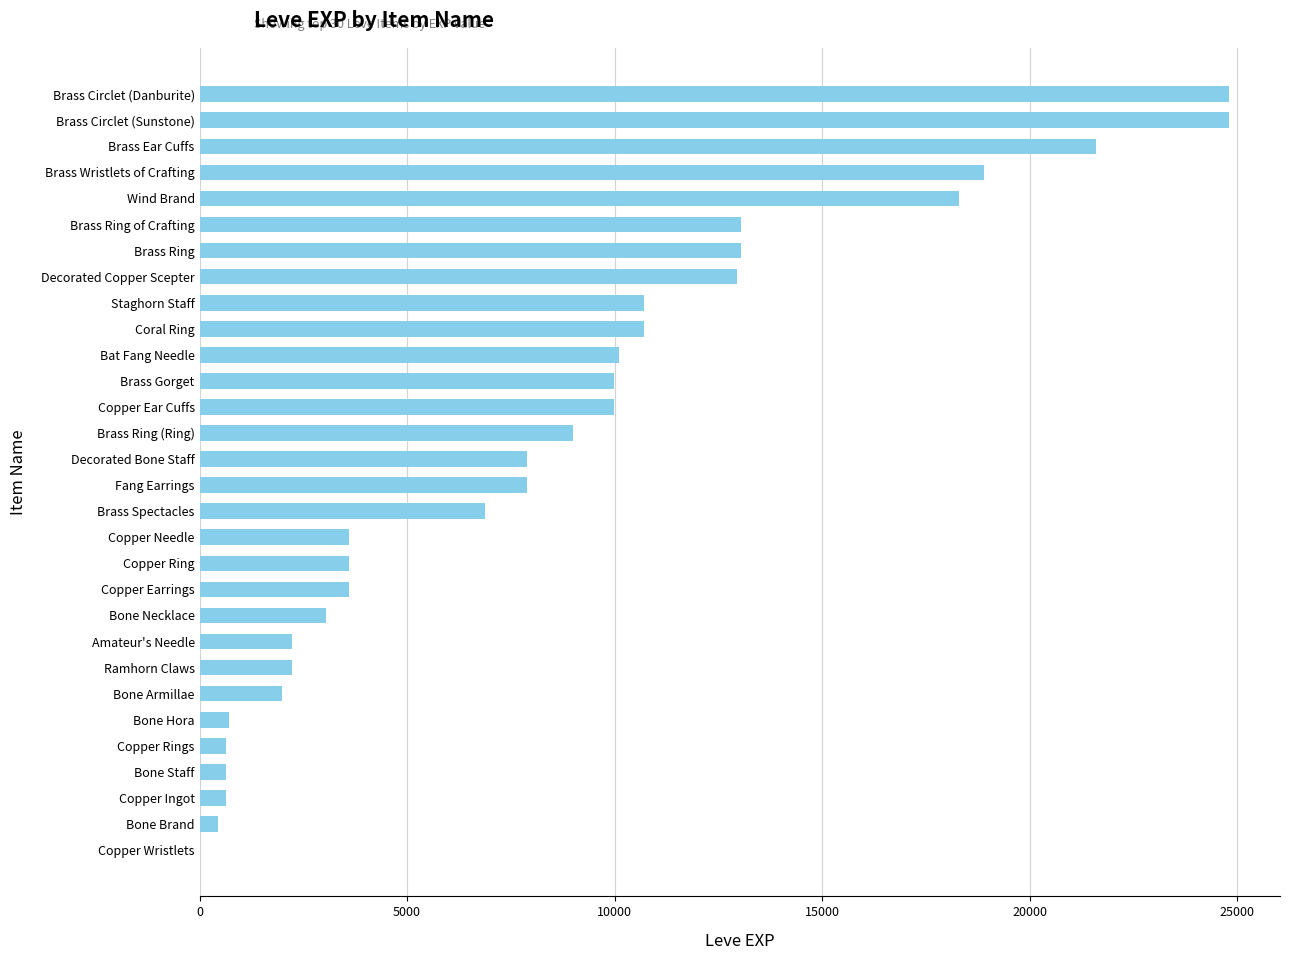

Which has a higher value, Wind Brand or Brass Ring (Ring)?

Wind Brand